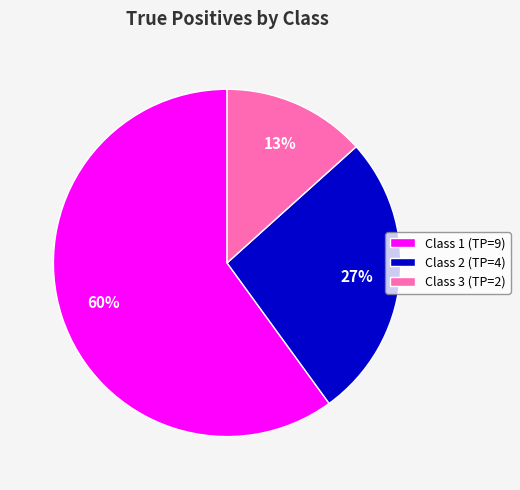

To the nearest percent, what portion does Class 3 (TP=2) represent?

13%